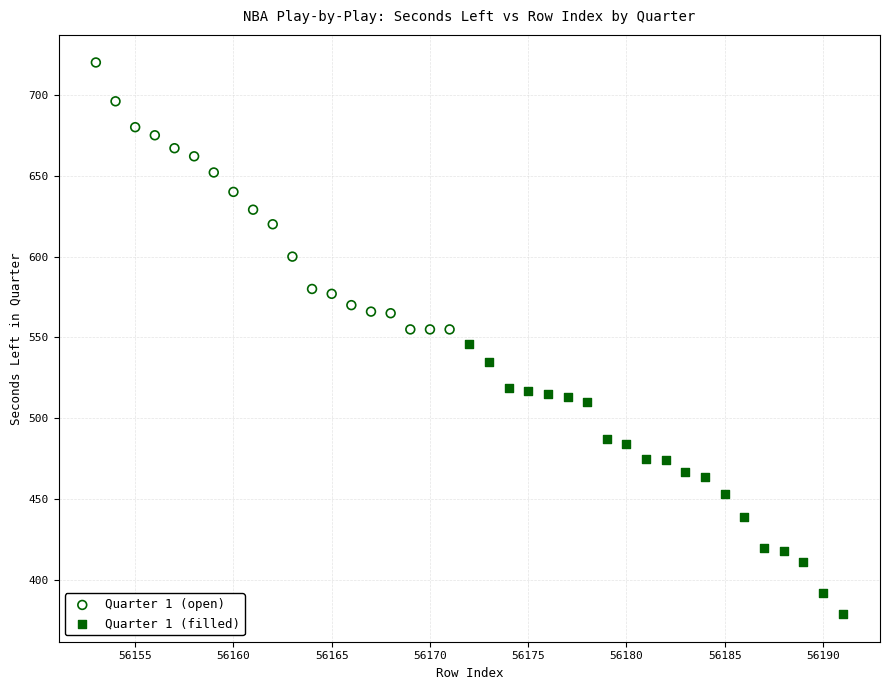

Which series reaches the maximum Y coordinate?

Quarter 1 (open)